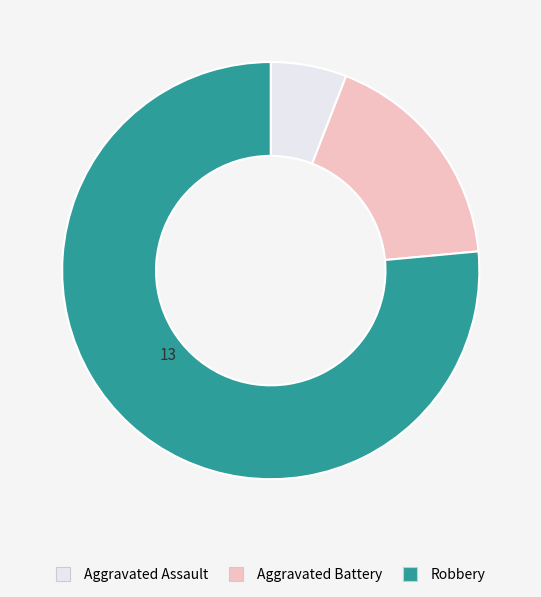

Which has a higher value, Aggravated Assault or Robbery?

Robbery